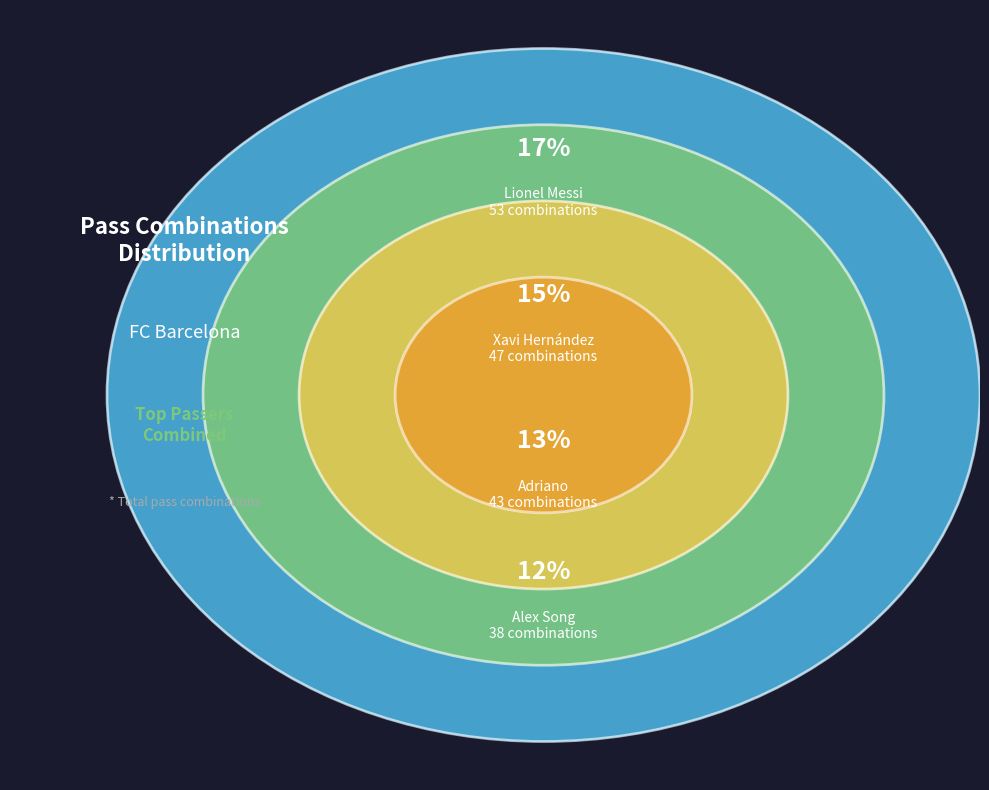

Which slice is the largest?

Lionel Messi